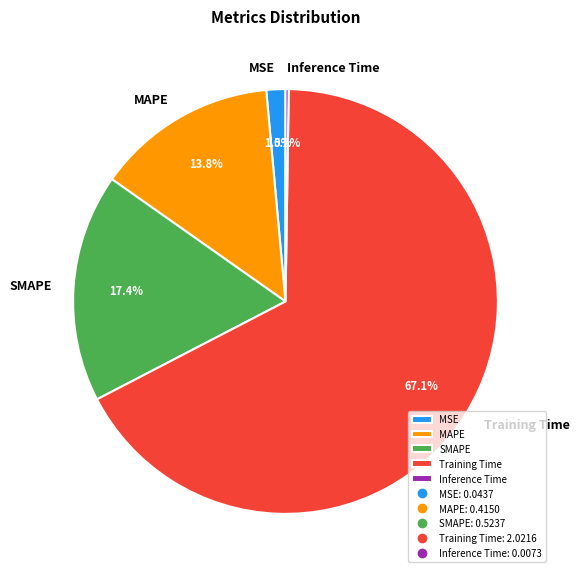

Between MAPE and MSE, which is larger?

MAPE